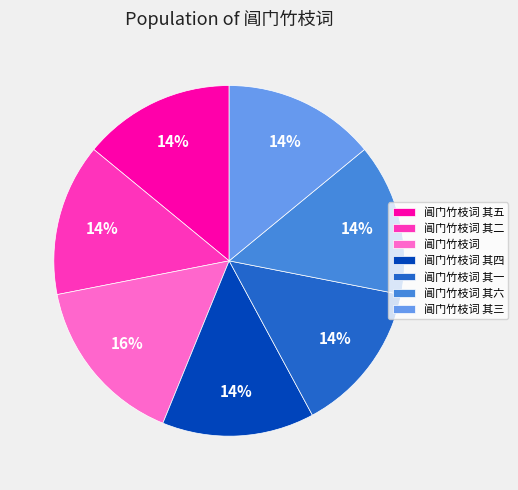

Is it true that 阊门竹枝词 其五 is 14% of the pie?

True